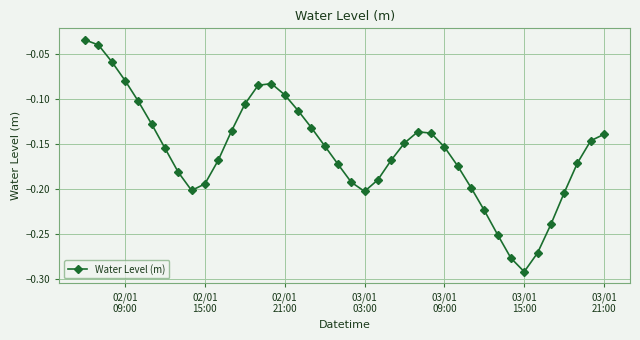

How many points are higher than both their immediate neighbors (excluding endpoints)?

2